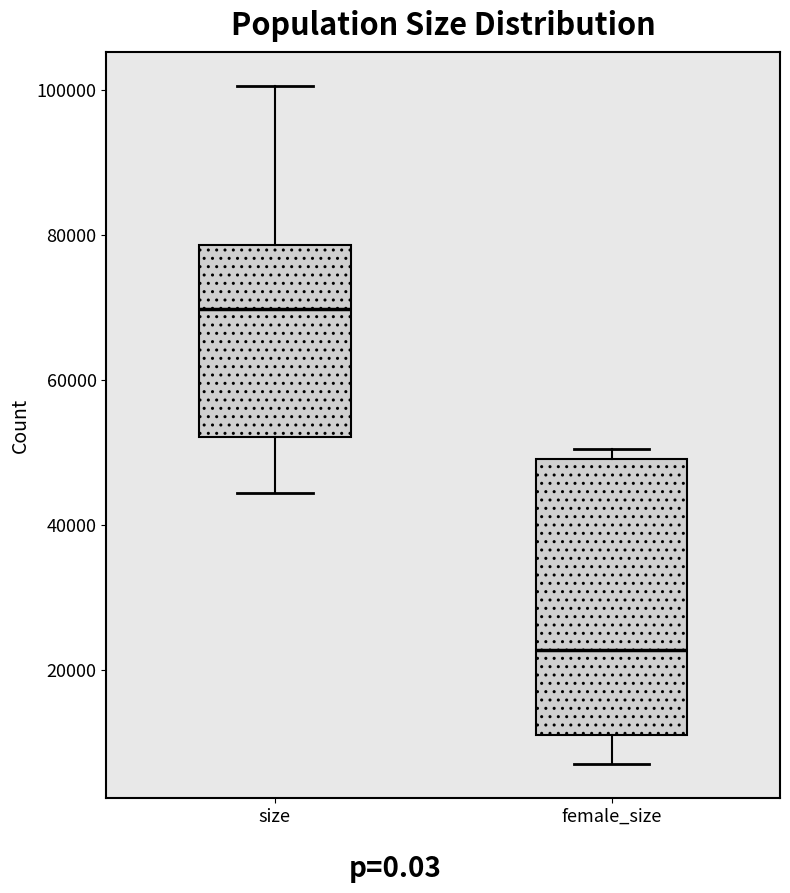

Which box is the tallest, from its lower edge to its upper edge?

female_size